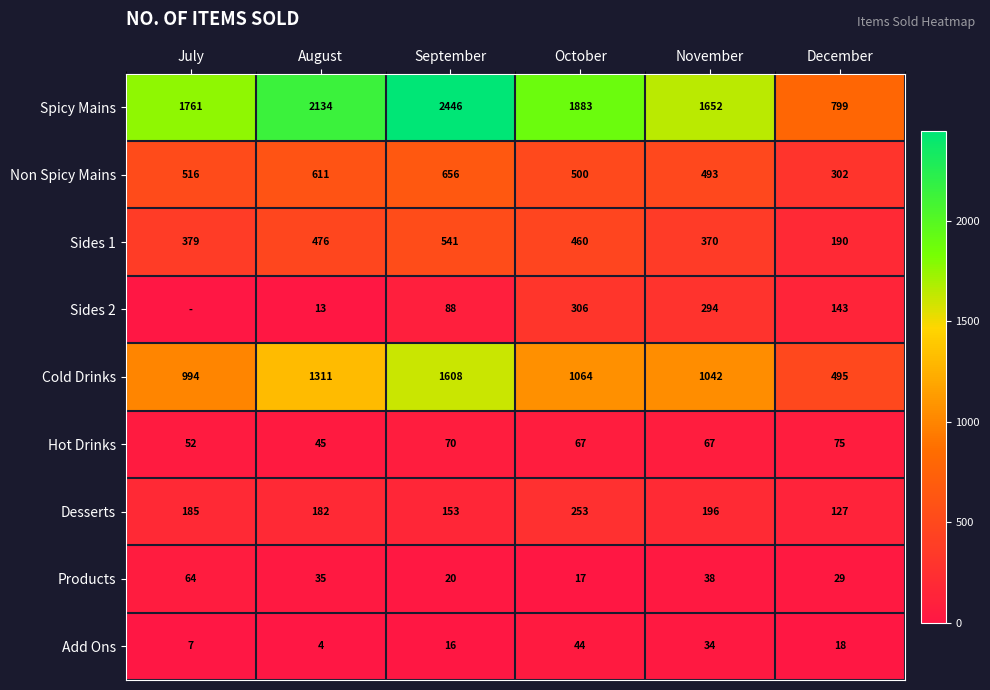

True or false: Cold Drinks has a value of 994 at July.

True